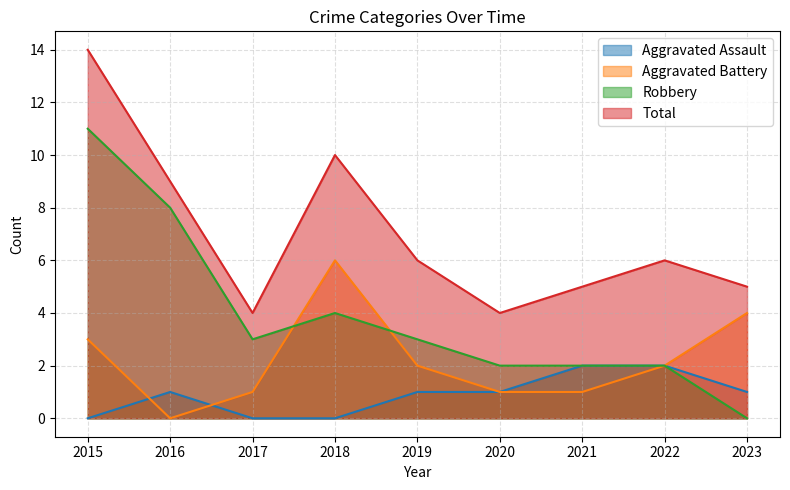

True or false: Aggravated Assault has more than 1 interior local peaks.

False